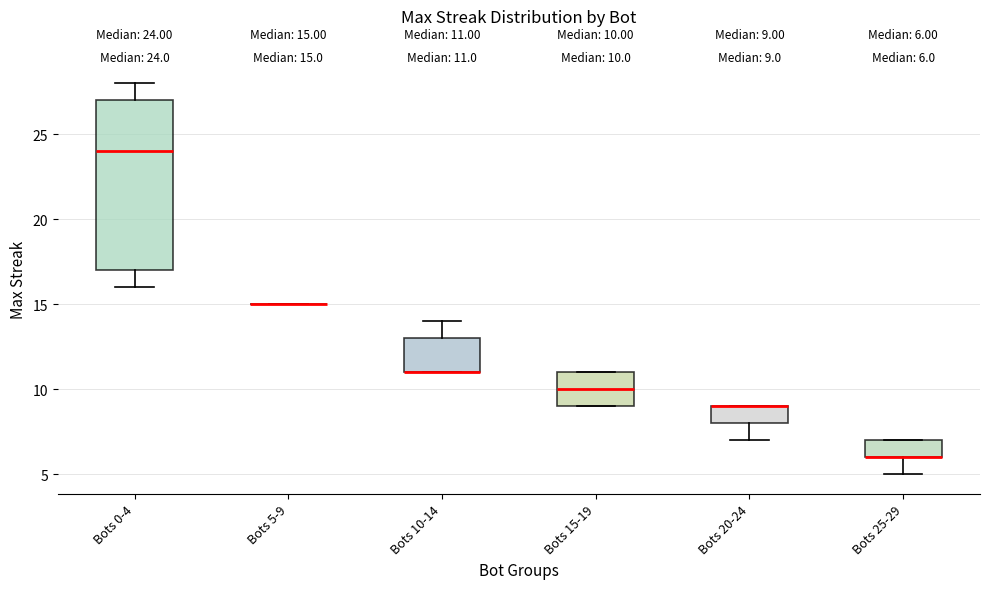

Comparing the boxes themselves (not the whiskers), which one is the tallest?

Bots 0-4